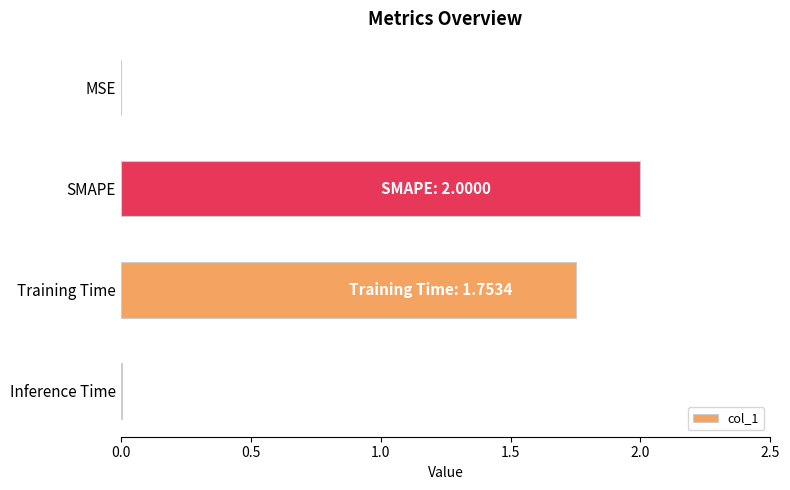

The value at Training Time is 0.4. True or false?

False